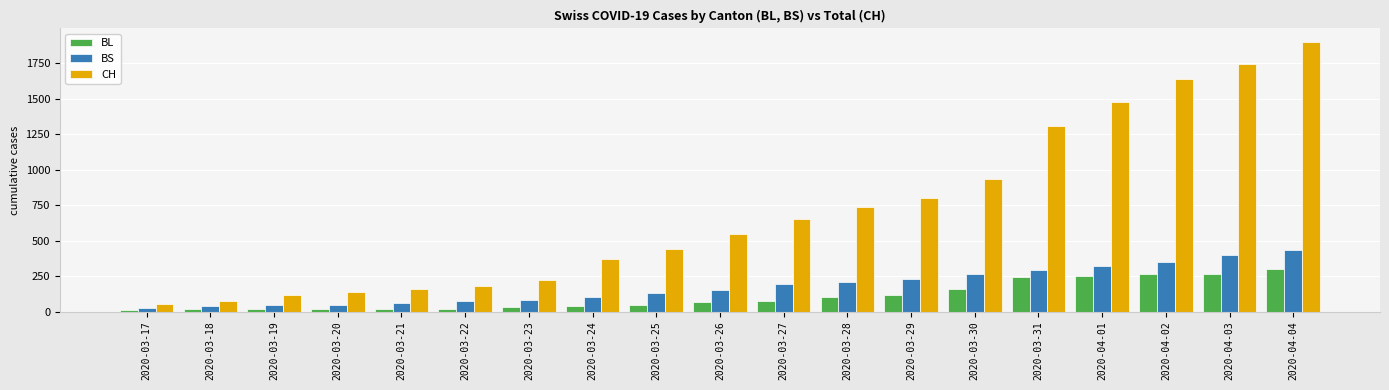

Is the value of BL at 2020-03-29 greater than the value of BS at 2020-03-21?

Yes